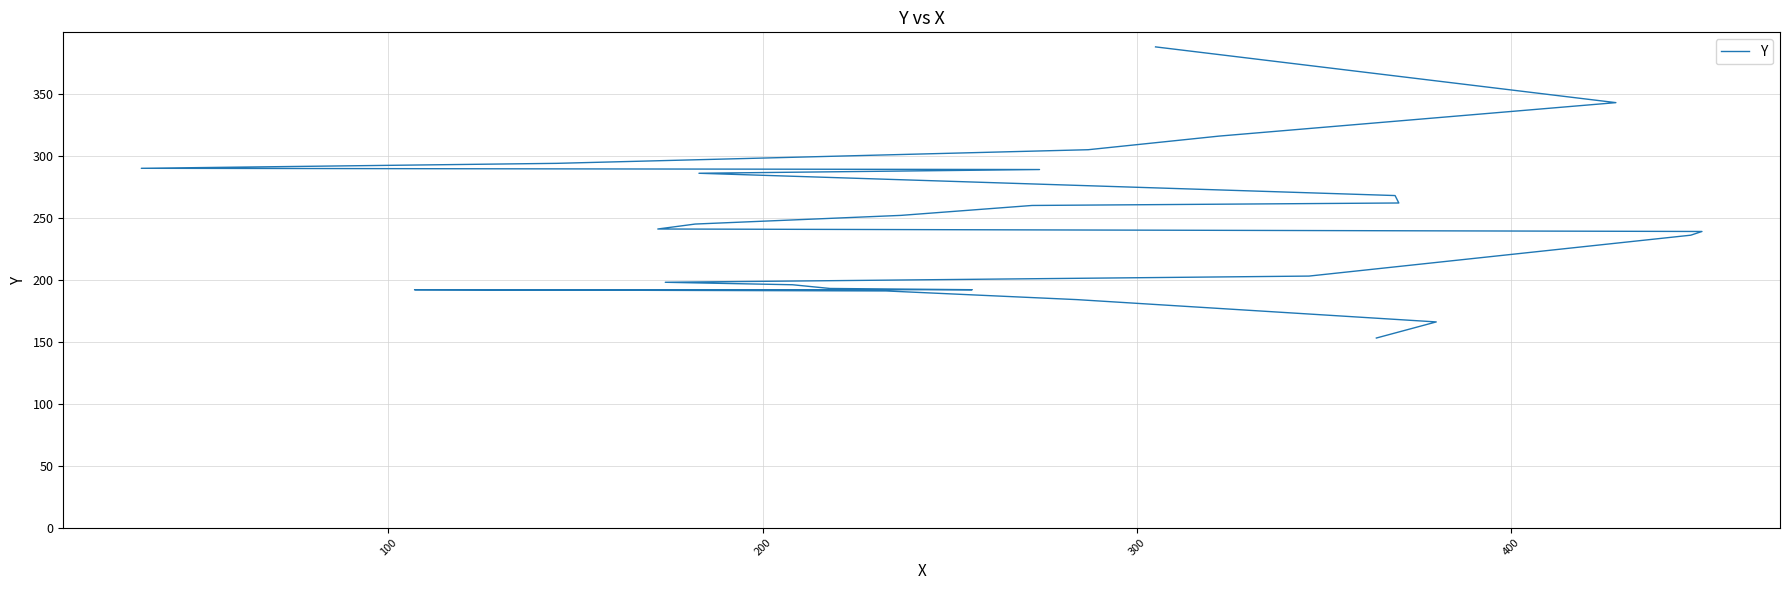

True or false: there are more than 1 points higher than both neighbors.

False